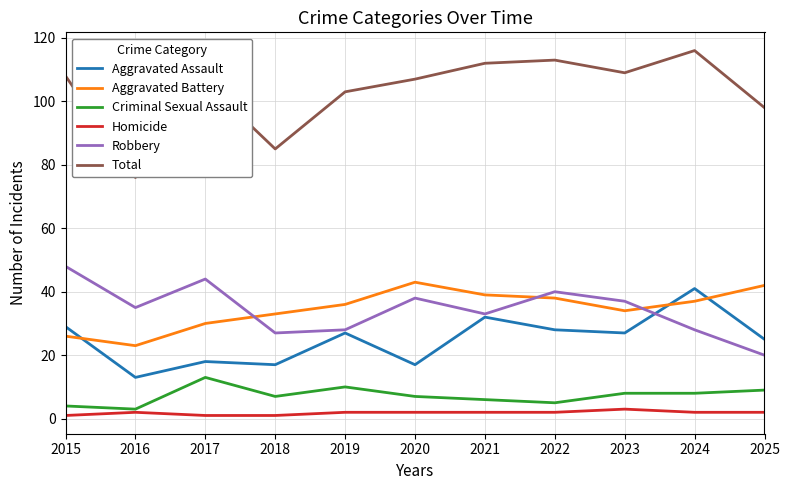

What is the sum of all Homicide values?

20